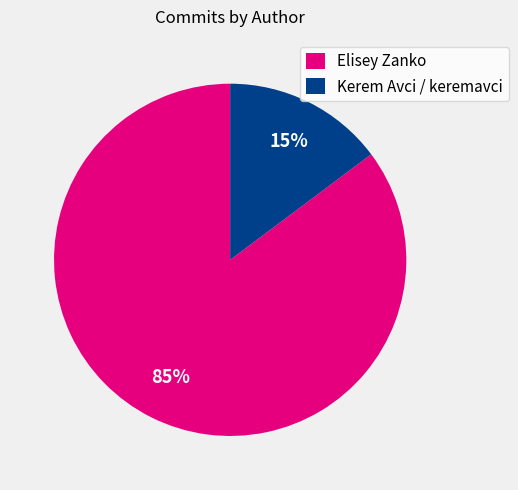

What is the ratio of the value at Kerem Avci / keremavci to the value at Elisey Zanko?

0.2